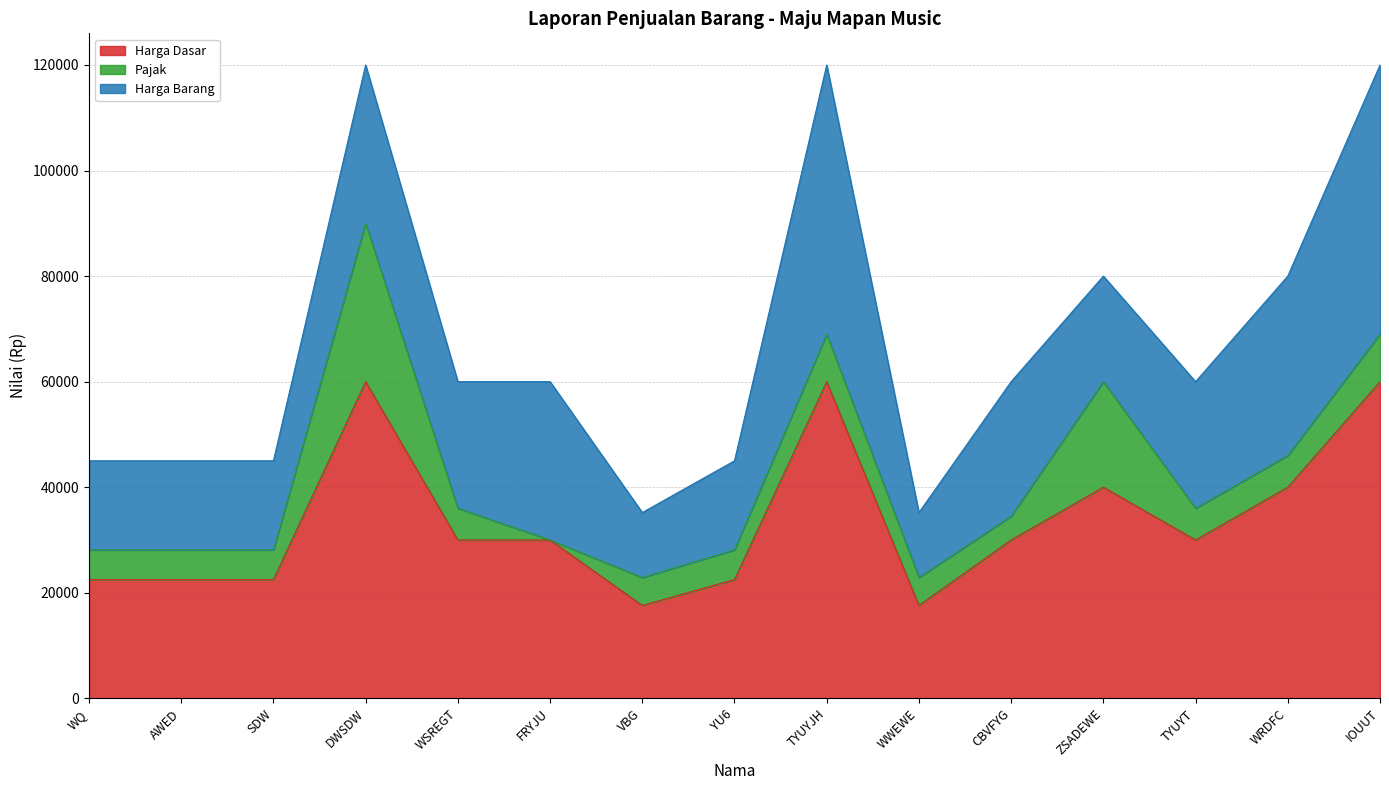

List the series in order of their overall mean, highest first.

Harga Dasar, Harga Barang, Pajak